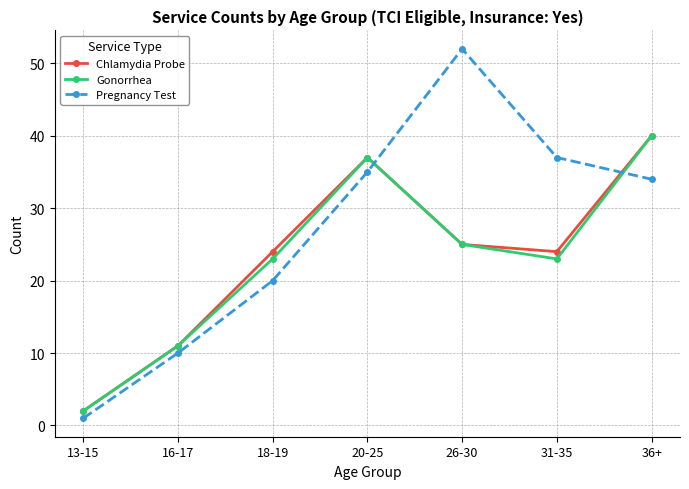

At which category does the chart reach its peak across all series?

26-30